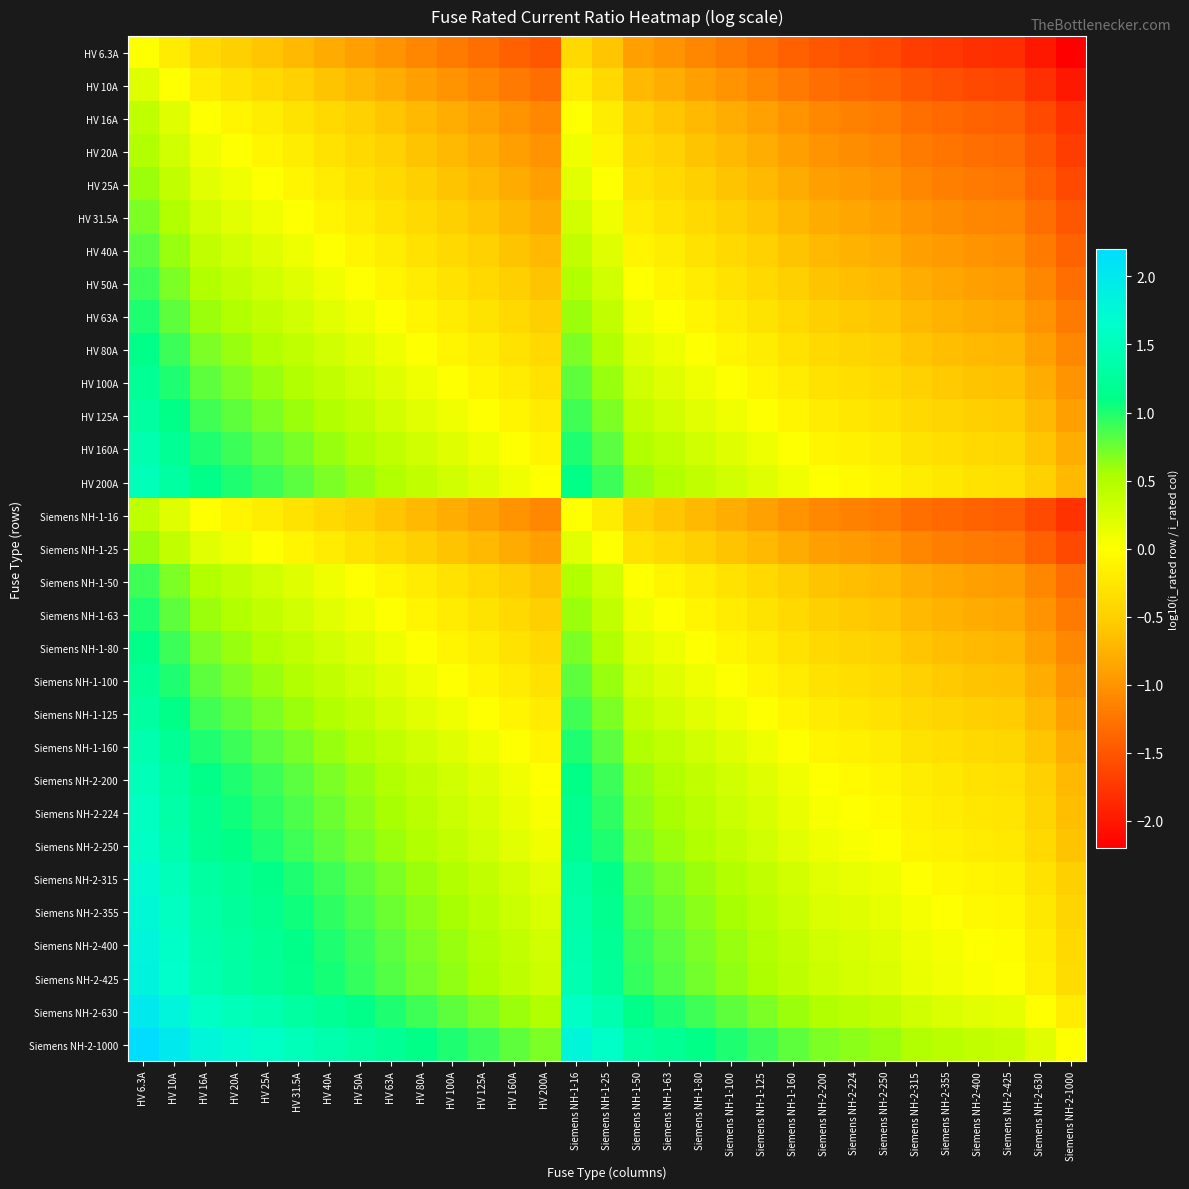

Reading left to right, extract all data points from this chart.

HV 6.3A: HV 6.3A=0.0	HV 10A=-0.2	HV 16A=-0.4	HV 20A=-0.5	HV 25A=-0.6	HV 31.5A=-0.7	HV 40A=-0.8	HV 50A=-0.9	HV 63A=-1.0	HV 80A=-1.1	HV 100A=-1.2	HV 125A=-1.3	HV 160A=-1.4	HV 200A=-1.5	Siemens NH-1-16=-0.4	Siemens NH-1-25=-0.6	Siemens NH-1-50=-0.9	Siemens NH-1-63=-1.0	Siemens NH-1-80=-1.1	Siemens NH-1-100=-1.2	Siemens NH-1-125=-1.3	Siemens NH-1-160=-1.4	Siemens NH-2-200=-1.5	Siemens NH-2-224=-1.6	Siemens NH-2-250=-1.6	Siemens NH-2-315=-1.7	Siemens NH-2-355=-1.8	Siemens NH-2-400=-1.8	Siemens NH-2-425=-1.8	Siemens NH-2-630=-2.0	Siemens NH-2-1000=-2.2
HV 10A: HV 6.3A=0.2	HV 10A=0.0	HV 16A=-0.2	HV 20A=-0.3	HV 25A=-0.4	HV 31.5A=-0.5	HV 40A=-0.6	HV 50A=-0.7	HV 63A=-0.8	HV 80A=-0.9	HV 100A=-1.0	HV 125A=-1.1	HV 160A=-1.2	HV 200A=-1.3	Siemens NH-1-16=-0.2	Siemens NH-1-25=-0.4	Siemens NH-1-50=-0.7	Siemens NH-1-63=-0.8	Siemens NH-1-80=-0.9	Siemens NH-1-100=-1.0	Siemens NH-1-125=-1.1	Siemens NH-1-160=-1.2	Siemens NH-2-200=-1.3	Siemens NH-2-224=-1.4	Siemens NH-2-250=-1.4	Siemens NH-2-315=-1.5	Siemens NH-2-355=-1.6	Siemens NH-2-400=-1.6	Siemens NH-2-425=-1.6	Siemens NH-2-630=-1.8	Siemens NH-2-1000=-2.0
HV 16A: HV 6.3A=0.4	HV 10A=0.2	HV 16A=0.0	HV 20A=-0.1	HV 25A=-0.2	HV 31.5A=-0.3	HV 40A=-0.4	HV 50A=-0.5	HV 63A=-0.6	HV 80A=-0.7	HV 100A=-0.8	HV 125A=-0.9	HV 160A=-1.0	HV 200A=-1.1	Siemens NH-1-16=0.0	Siemens NH-1-25=-0.2	Siemens NH-1-50=-0.5	Siemens NH-1-63=-0.6	Siemens NH-1-80=-0.7	Siemens NH-1-100=-0.8	Siemens NH-1-125=-0.9	Siemens NH-1-160=-1.0	Siemens NH-2-200=-1.1	Siemens NH-2-224=-1.1	Siemens NH-2-250=-1.2	Siemens NH-2-315=-1.3	Siemens NH-2-355=-1.3	Siemens NH-2-400=-1.4	Siemens NH-2-425=-1.4	Siemens NH-2-630=-1.6	Siemens NH-2-1000=-1.8
HV 20A: HV 6.3A=0.5	HV 10A=0.3	HV 16A=0.1	HV 20A=0.0	HV 25A=-0.1	HV 31.5A=-0.2	HV 40A=-0.3	HV 50A=-0.4	HV 63A=-0.5	HV 80A=-0.6	HV 100A=-0.7	HV 125A=-0.8	HV 160A=-0.9	HV 200A=-1.0	Siemens NH-1-16=0.1	Siemens NH-1-25=-0.1	Siemens NH-1-50=-0.4	Siemens NH-1-63=-0.5	Siemens NH-1-80=-0.6	Siemens NH-1-100=-0.7	Siemens NH-1-125=-0.8	Siemens NH-1-160=-0.9	Siemens NH-2-200=-1.0	Siemens NH-2-224=-1.0	Siemens NH-2-250=-1.1	Siemens NH-2-315=-1.2	Siemens NH-2-355=-1.2	Siemens NH-2-400=-1.3	Siemens NH-2-425=-1.3	Siemens NH-2-630=-1.5	Siemens NH-2-1000=-1.7
HV 25A: HV 6.3A=0.6	HV 10A=0.4	HV 16A=0.2	HV 20A=0.1	HV 25A=0.0	HV 31.5A=-0.1	HV 40A=-0.2	HV 50A=-0.3	HV 63A=-0.4	HV 80A=-0.5	HV 100A=-0.6	HV 125A=-0.7	HV 160A=-0.8	HV 200A=-0.9	Siemens NH-1-16=0.2	Siemens NH-1-25=0.0	Siemens NH-1-50=-0.3	Siemens NH-1-63=-0.4	Siemens NH-1-80=-0.5	Siemens NH-1-100=-0.6	Siemens NH-1-125=-0.7	Siemens NH-1-160=-0.8	Siemens NH-2-200=-0.9	Siemens NH-2-224=-1.0	Siemens NH-2-250=-1.0	Siemens NH-2-315=-1.1	Siemens NH-2-355=-1.2	Siemens NH-2-400=-1.2	Siemens NH-2-425=-1.2	Siemens NH-2-630=-1.4	Siemens NH-2-1000=-1.6
HV 31.5A: HV 6.3A=0.7	HV 10A=0.5	HV 16A=0.3	HV 20A=0.2	HV 25A=0.1	HV 31.5A=0.0	HV 40A=-0.1	HV 50A=-0.2	HV 63A=-0.3	HV 80A=-0.4	HV 100A=-0.5	HV 125A=-0.6	HV 160A=-0.7	HV 200A=-0.8	Siemens NH-1-16=0.3	Siemens NH-1-25=0.1	Siemens NH-1-50=-0.2	Siemens NH-1-63=-0.3	Siemens NH-1-80=-0.4	Siemens NH-1-100=-0.5	Siemens NH-1-125=-0.6	Siemens NH-1-160=-0.7	Siemens NH-2-200=-0.8	Siemens NH-2-224=-0.9	Siemens NH-2-250=-0.9	Siemens NH-2-315=-1.0	Siemens NH-2-355=-1.1	Siemens NH-2-400=-1.1	Siemens NH-2-425=-1.1	Siemens NH-2-630=-1.3	Siemens NH-2-1000=-1.5
HV 40A: HV 6.3A=0.8	HV 10A=0.6	HV 16A=0.4	HV 20A=0.3	HV 25A=0.2	HV 31.5A=0.1	HV 40A=0.0	HV 50A=-0.1	HV 63A=-0.2	HV 80A=-0.3	HV 100A=-0.4	HV 125A=-0.5	HV 160A=-0.6	HV 200A=-0.7	Siemens NH-1-16=0.4	Siemens NH-1-25=0.2	Siemens NH-1-50=-0.1	Siemens NH-1-63=-0.2	Siemens NH-1-80=-0.3	Siemens NH-1-100=-0.4	Siemens NH-1-125=-0.5	Siemens NH-1-160=-0.6	Siemens NH-2-200=-0.7	Siemens NH-2-224=-0.7	Siemens NH-2-250=-0.8	Siemens NH-2-315=-0.9	Siemens NH-2-355=-0.9	Siemens NH-2-400=-1.0	Siemens NH-2-425=-1.0	Siemens NH-2-630=-1.2	Siemens NH-2-1000=-1.4
HV 50A: HV 6.3A=0.9	HV 10A=0.7	HV 16A=0.5	HV 20A=0.4	HV 25A=0.3	HV 31.5A=0.2	HV 40A=0.1	HV 50A=0.0	HV 63A=-0.1	HV 80A=-0.2	HV 100A=-0.3	HV 125A=-0.4	HV 160A=-0.5	HV 200A=-0.6	Siemens NH-1-16=0.5	Siemens NH-1-25=0.3	Siemens NH-1-50=0.0	Siemens NH-1-63=-0.1	Siemens NH-1-80=-0.2	Siemens NH-1-100=-0.3	Siemens NH-1-125=-0.4	Siemens NH-1-160=-0.5	Siemens NH-2-200=-0.6	Siemens NH-2-224=-0.7	Siemens NH-2-250=-0.7	Siemens NH-2-315=-0.8	Siemens NH-2-355=-0.9	Siemens NH-2-400=-0.9	Siemens NH-2-425=-0.9	Siemens NH-2-630=-1.1	Siemens NH-2-1000=-1.3
HV 63A: HV 6.3A=1.0	HV 10A=0.8	HV 16A=0.6	HV 20A=0.5	HV 25A=0.4	HV 31.5A=0.3	HV 40A=0.2	HV 50A=0.1	HV 63A=0.0	HV 80A=-0.1	HV 100A=-0.2	HV 125A=-0.3	HV 160A=-0.4	HV 200A=-0.5	Siemens NH-1-16=0.6	Siemens NH-1-25=0.4	Siemens NH-1-50=0.1	Siemens NH-1-63=0.0	Siemens NH-1-80=-0.1	Siemens NH-1-100=-0.2	Siemens NH-1-125=-0.3	Siemens NH-1-160=-0.4	Siemens NH-2-200=-0.5	Siemens NH-2-224=-0.6	Siemens NH-2-250=-0.6	Siemens NH-2-315=-0.7	Siemens NH-2-355=-0.8	Siemens NH-2-400=-0.8	Siemens NH-2-425=-0.8	Siemens NH-2-630=-1.0	Siemens NH-2-1000=-1.2
HV 80A: HV 6.3A=1.1	HV 10A=0.9	HV 16A=0.7	HV 20A=0.6	HV 25A=0.5	HV 31.5A=0.4	HV 40A=0.3	HV 50A=0.2	HV 63A=0.1	HV 80A=0.0	HV 100A=-0.1	HV 125A=-0.2	HV 160A=-0.3	HV 200A=-0.4	Siemens NH-1-16=0.7	Siemens NH-1-25=0.5	Siemens NH-1-50=0.2	Siemens NH-1-63=0.1	Siemens NH-1-80=0.0	Siemens NH-1-100=-0.1	Siemens NH-1-125=-0.2	Siemens NH-1-160=-0.3	Siemens NH-2-200=-0.4	Siemens NH-2-224=-0.4	Siemens NH-2-250=-0.5	Siemens NH-2-315=-0.6	Siemens NH-2-355=-0.6	Siemens NH-2-400=-0.7	Siemens NH-2-425=-0.7	Siemens NH-2-630=-0.9	Siemens NH-2-1000=-1.1
HV 100A: HV 6.3A=1.2	HV 10A=1.0	HV 16A=0.8	HV 20A=0.7	HV 25A=0.6	HV 31.5A=0.5	HV 40A=0.4	HV 50A=0.3	HV 63A=0.2	HV 80A=0.1	HV 100A=0.0	HV 125A=-0.1	HV 160A=-0.2	HV 200A=-0.3	Siemens NH-1-16=0.8	Siemens NH-1-25=0.6	Siemens NH-1-50=0.3	Siemens NH-1-63=0.2	Siemens NH-1-80=0.1	Siemens NH-1-100=0.0	Siemens NH-1-125=-0.1	Siemens NH-1-160=-0.2	Siemens NH-2-200=-0.3	Siemens NH-2-224=-0.4	Siemens NH-2-250=-0.4	Siemens NH-2-315=-0.5	Siemens NH-2-355=-0.6	Siemens NH-2-400=-0.6	Siemens NH-2-425=-0.6	Siemens NH-2-630=-0.8	Siemens NH-2-1000=-1.0
HV 125A: HV 6.3A=1.3	HV 10A=1.1	HV 16A=0.9	HV 20A=0.8	HV 25A=0.7	HV 31.5A=0.6	HV 40A=0.5	HV 50A=0.4	HV 63A=0.3	HV 80A=0.2	HV 100A=0.1	HV 125A=0.0	HV 160A=-0.1	HV 200A=-0.2	Siemens NH-1-16=0.9	Siemens NH-1-25=0.7	Siemens NH-1-50=0.4	Siemens NH-1-63=0.3	Siemens NH-1-80=0.2	Siemens NH-1-100=0.1	Siemens NH-1-125=0.0	Siemens NH-1-160=-0.1	Siemens NH-2-200=-0.2	Siemens NH-2-224=-0.3	Siemens NH-2-250=-0.3	Siemens NH-2-315=-0.4	Siemens NH-2-355=-0.5	Siemens NH-2-400=-0.5	Siemens NH-2-425=-0.5	Siemens NH-2-630=-0.7	Siemens NH-2-1000=-0.9
HV 160A: HV 6.3A=1.4	HV 10A=1.2	HV 16A=1.0	HV 20A=0.9	HV 25A=0.8	HV 31.5A=0.7	HV 40A=0.6	HV 50A=0.5	HV 63A=0.4	HV 80A=0.3	HV 100A=0.2	HV 125A=0.1	HV 160A=0.0	HV 200A=-0.1	Siemens NH-1-16=1.0	Siemens NH-1-25=0.8	Siemens NH-1-50=0.5	Siemens NH-1-63=0.4	Siemens NH-1-80=0.3	Siemens NH-1-100=0.2	Siemens NH-1-125=0.1	Siemens NH-1-160=0.0	Siemens NH-2-200=-0.1	Siemens NH-2-224=-0.1	Siemens NH-2-250=-0.2	Siemens NH-2-315=-0.3	Siemens NH-2-355=-0.3	Siemens NH-2-400=-0.4	Siemens NH-2-425=-0.4	Siemens NH-2-630=-0.6	Siemens NH-2-1000=-0.8
HV 200A: HV 6.3A=1.5	HV 10A=1.3	HV 16A=1.1	HV 20A=1.0	HV 25A=0.9	HV 31.5A=0.8	HV 40A=0.7	HV 50A=0.6	HV 63A=0.5	HV 80A=0.4	HV 100A=0.3	HV 125A=0.2	HV 160A=0.1	HV 200A=0.0	Siemens NH-1-16=1.1	Siemens NH-1-25=0.9	Siemens NH-1-50=0.6	Siemens NH-1-63=0.5	Siemens NH-1-80=0.4	Siemens NH-1-100=0.3	Siemens NH-1-125=0.2	Siemens NH-1-160=0.1	Siemens NH-2-200=0.0	Siemens NH-2-224=-0.0	Siemens NH-2-250=-0.1	Siemens NH-2-315=-0.2	Siemens NH-2-355=-0.2	Siemens NH-2-400=-0.3	Siemens NH-2-425=-0.3	Siemens NH-2-630=-0.5	Siemens NH-2-1000=-0.7
Siemens NH-1-16: HV 6.3A=0.4	HV 10A=0.2	HV 16A=0.0	HV 20A=-0.1	HV 25A=-0.2	HV 31.5A=-0.3	HV 40A=-0.4	HV 50A=-0.5	HV 63A=-0.6	HV 80A=-0.7	HV 100A=-0.8	HV 125A=-0.9	HV 160A=-1.0	HV 200A=-1.1	Siemens NH-1-16=0.0	Siemens NH-1-25=-0.2	Siemens NH-1-50=-0.5	Siemens NH-1-63=-0.6	Siemens NH-1-80=-0.7	Siemens NH-1-100=-0.8	Siemens NH-1-125=-0.9	Siemens NH-1-160=-1.0	Siemens NH-2-200=-1.1	Siemens NH-2-224=-1.1	Siemens NH-2-250=-1.2	Siemens NH-2-315=-1.3	Siemens NH-2-355=-1.3	Siemens NH-2-400=-1.4	Siemens NH-2-425=-1.4	Siemens NH-2-630=-1.6	Siemens NH-2-1000=-1.8
Siemens NH-1-25: HV 6.3A=0.6	HV 10A=0.4	HV 16A=0.2	HV 20A=0.1	HV 25A=0.0	HV 31.5A=-0.1	HV 40A=-0.2	HV 50A=-0.3	HV 63A=-0.4	HV 80A=-0.5	HV 100A=-0.6	HV 125A=-0.7	HV 160A=-0.8	HV 200A=-0.9	Siemens NH-1-16=0.2	Siemens NH-1-25=0.0	Siemens NH-1-50=-0.3	Siemens NH-1-63=-0.4	Siemens NH-1-80=-0.5	Siemens NH-1-100=-0.6	Siemens NH-1-125=-0.7	Siemens NH-1-160=-0.8	Siemens NH-2-200=-0.9	Siemens NH-2-224=-1.0	Siemens NH-2-250=-1.0	Siemens NH-2-315=-1.1	Siemens NH-2-355=-1.2	Siemens NH-2-400=-1.2	Siemens NH-2-425=-1.2	Siemens NH-2-630=-1.4	Siemens NH-2-1000=-1.6
Siemens NH-1-50: HV 6.3A=0.9	HV 10A=0.7	HV 16A=0.5	HV 20A=0.4	HV 25A=0.3	HV 31.5A=0.2	HV 40A=0.1	HV 50A=0.0	HV 63A=-0.1	HV 80A=-0.2	HV 100A=-0.3	HV 125A=-0.4	HV 160A=-0.5	HV 200A=-0.6	Siemens NH-1-16=0.5	Siemens NH-1-25=0.3	Siemens NH-1-50=0.0	Siemens NH-1-63=-0.1	Siemens NH-1-80=-0.2	Siemens NH-1-100=-0.3	Siemens NH-1-125=-0.4	Siemens NH-1-160=-0.5	Siemens NH-2-200=-0.6	Siemens NH-2-224=-0.7	Siemens NH-2-250=-0.7	Siemens NH-2-315=-0.8	Siemens NH-2-355=-0.9	Siemens NH-2-400=-0.9	Siemens NH-2-425=-0.9	Siemens NH-2-630=-1.1	Siemens NH-2-1000=-1.3
Siemens NH-1-63: HV 6.3A=1.0	HV 10A=0.8	HV 16A=0.6	HV 20A=0.5	HV 25A=0.4	HV 31.5A=0.3	HV 40A=0.2	HV 50A=0.1	HV 63A=0.0	HV 80A=-0.1	HV 100A=-0.2	HV 125A=-0.3	HV 160A=-0.4	HV 200A=-0.5	Siemens NH-1-16=0.6	Siemens NH-1-25=0.4	Siemens NH-1-50=0.1	Siemens NH-1-63=0.0	Siemens NH-1-80=-0.1	Siemens NH-1-100=-0.2	Siemens NH-1-125=-0.3	Siemens NH-1-160=-0.4	Siemens NH-2-200=-0.5	Siemens NH-2-224=-0.6	Siemens NH-2-250=-0.6	Siemens NH-2-315=-0.7	Siemens NH-2-355=-0.8	Siemens NH-2-400=-0.8	Siemens NH-2-425=-0.8	Siemens NH-2-630=-1.0	Siemens NH-2-1000=-1.2
Siemens NH-1-80: HV 6.3A=1.1	HV 10A=0.9	HV 16A=0.7	HV 20A=0.6	HV 25A=0.5	HV 31.5A=0.4	HV 40A=0.3	HV 50A=0.2	HV 63A=0.1	HV 80A=0.0	HV 100A=-0.1	HV 125A=-0.2	HV 160A=-0.3	HV 200A=-0.4	Siemens NH-1-16=0.7	Siemens NH-1-25=0.5	Siemens NH-1-50=0.2	Siemens NH-1-63=0.1	Siemens NH-1-80=0.0	Siemens NH-1-100=-0.1	Siemens NH-1-125=-0.2	Siemens NH-1-160=-0.3	Siemens NH-2-200=-0.4	Siemens NH-2-224=-0.4	Siemens NH-2-250=-0.5	Siemens NH-2-315=-0.6	Siemens NH-2-355=-0.6	Siemens NH-2-400=-0.7	Siemens NH-2-425=-0.7	Siemens NH-2-630=-0.9	Siemens NH-2-1000=-1.1
Siemens NH-1-100: HV 6.3A=1.2	HV 10A=1.0	HV 16A=0.8	HV 20A=0.7	HV 25A=0.6	HV 31.5A=0.5	HV 40A=0.4	HV 50A=0.3	HV 63A=0.2	HV 80A=0.1	HV 100A=0.0	HV 125A=-0.1	HV 160A=-0.2	HV 200A=-0.3	Siemens NH-1-16=0.8	Siemens NH-1-25=0.6	Siemens NH-1-50=0.3	Siemens NH-1-63=0.2	Siemens NH-1-80=0.1	Siemens NH-1-100=0.0	Siemens NH-1-125=-0.1	Siemens NH-1-160=-0.2	Siemens NH-2-200=-0.3	Siemens NH-2-224=-0.4	Siemens NH-2-250=-0.4	Siemens NH-2-315=-0.5	Siemens NH-2-355=-0.6	Siemens NH-2-400=-0.6	Siemens NH-2-425=-0.6	Siemens NH-2-630=-0.8	Siemens NH-2-1000=-1.0
Siemens NH-1-125: HV 6.3A=1.3	HV 10A=1.1	HV 16A=0.9	HV 20A=0.8	HV 25A=0.7	HV 31.5A=0.6	HV 40A=0.5	HV 50A=0.4	HV 63A=0.3	HV 80A=0.2	HV 100A=0.1	HV 125A=0.0	HV 160A=-0.1	HV 200A=-0.2	Siemens NH-1-16=0.9	Siemens NH-1-25=0.7	Siemens NH-1-50=0.4	Siemens NH-1-63=0.3	Siemens NH-1-80=0.2	Siemens NH-1-100=0.1	Siemens NH-1-125=0.0	Siemens NH-1-160=-0.1	Siemens NH-2-200=-0.2	Siemens NH-2-224=-0.3	Siemens NH-2-250=-0.3	Siemens NH-2-315=-0.4	Siemens NH-2-355=-0.5	Siemens NH-2-400=-0.5	Siemens NH-2-425=-0.5	Siemens NH-2-630=-0.7	Siemens NH-2-1000=-0.9
Siemens NH-1-160: HV 6.3A=1.4	HV 10A=1.2	HV 16A=1.0	HV 20A=0.9	HV 25A=0.8	HV 31.5A=0.7	HV 40A=0.6	HV 50A=0.5	HV 63A=0.4	HV 80A=0.3	HV 100A=0.2	HV 125A=0.1	HV 160A=0.0	HV 200A=-0.1	Siemens NH-1-16=1.0	Siemens NH-1-25=0.8	Siemens NH-1-50=0.5	Siemens NH-1-63=0.4	Siemens NH-1-80=0.3	Siemens NH-1-100=0.2	Siemens NH-1-125=0.1	Siemens NH-1-160=0.0	Siemens NH-2-200=-0.1	Siemens NH-2-224=-0.1	Siemens NH-2-250=-0.2	Siemens NH-2-315=-0.3	Siemens NH-2-355=-0.3	Siemens NH-2-400=-0.4	Siemens NH-2-425=-0.4	Siemens NH-2-630=-0.6	Siemens NH-2-1000=-0.8
Siemens NH-2-200: HV 6.3A=1.5	HV 10A=1.3	HV 16A=1.1	HV 20A=1.0	HV 25A=0.9	HV 31.5A=0.8	HV 40A=0.7	HV 50A=0.6	HV 63A=0.5	HV 80A=0.4	HV 100A=0.3	HV 125A=0.2	HV 160A=0.1	HV 200A=0.0	Siemens NH-1-16=1.1	Siemens NH-1-25=0.9	Siemens NH-1-50=0.6	Siemens NH-1-63=0.5	Siemens NH-1-80=0.4	Siemens NH-1-100=0.3	Siemens NH-1-125=0.2	Siemens NH-1-160=0.1	Siemens NH-2-200=0.0	Siemens NH-2-224=-0.0	Siemens NH-2-250=-0.1	Siemens NH-2-315=-0.2	Siemens NH-2-355=-0.2	Siemens NH-2-400=-0.3	Siemens NH-2-425=-0.3	Siemens NH-2-630=-0.5	Siemens NH-2-1000=-0.7
Siemens NH-2-224: HV 6.3A=1.6	HV 10A=1.4	HV 16A=1.1	HV 20A=1.0	HV 25A=1.0	HV 31.5A=0.9	HV 40A=0.7	HV 50A=0.7	HV 63A=0.6	HV 80A=0.4	HV 100A=0.4	HV 125A=0.3	HV 160A=0.1	HV 200A=0.0	Siemens NH-1-16=1.1	Siemens NH-1-25=1.0	Siemens NH-1-50=0.7	Siemens NH-1-63=0.6	Siemens NH-1-80=0.4	Siemens NH-1-100=0.4	Siemens NH-1-125=0.3	Siemens NH-1-160=0.1	Siemens NH-2-200=0.0	Siemens NH-2-224=0.0	Siemens NH-2-250=-0.0	Siemens NH-2-315=-0.1	Siemens NH-2-355=-0.2	Siemens NH-2-400=-0.3	Siemens NH-2-425=-0.3	Siemens NH-2-630=-0.4	Siemens NH-2-1000=-0.6
Siemens NH-2-250: HV 6.3A=1.6	HV 10A=1.4	HV 16A=1.2	HV 20A=1.1	HV 25A=1.0	HV 31.5A=0.9	HV 40A=0.8	HV 50A=0.7	HV 63A=0.6	HV 80A=0.5	HV 100A=0.4	HV 125A=0.3	HV 160A=0.2	HV 200A=0.1	Siemens NH-1-16=1.2	Siemens NH-1-25=1.0	Siemens NH-1-50=0.7	Siemens NH-1-63=0.6	Siemens NH-1-80=0.5	Siemens NH-1-100=0.4	Siemens NH-1-125=0.3	Siemens NH-1-160=0.2	Siemens NH-2-200=0.1	Siemens NH-2-224=0.0	Siemens NH-2-250=0.0	Siemens NH-2-315=-0.1	Siemens NH-2-355=-0.2	Siemens NH-2-400=-0.2	Siemens NH-2-425=-0.2	Siemens NH-2-630=-0.4	Siemens NH-2-1000=-0.6
Siemens NH-2-315: HV 6.3A=1.7	HV 10A=1.5	HV 16A=1.3	HV 20A=1.2	HV 25A=1.1	HV 31.5A=1.0	HV 40A=0.9	HV 50A=0.8	HV 63A=0.7	HV 80A=0.6	HV 100A=0.5	HV 125A=0.4	HV 160A=0.3	HV 200A=0.2	Siemens NH-1-16=1.3	Siemens NH-1-25=1.1	Siemens NH-1-50=0.8	Siemens NH-1-63=0.7	Siemens NH-1-80=0.6	Siemens NH-1-100=0.5	Siemens NH-1-125=0.4	Siemens NH-1-160=0.3	Siemens NH-2-200=0.2	Siemens NH-2-224=0.1	Siemens NH-2-250=0.1	Siemens NH-2-315=0.0	Siemens NH-2-355=-0.1	Siemens NH-2-400=-0.1	Siemens NH-2-425=-0.1	Siemens NH-2-630=-0.3	Siemens NH-2-1000=-0.5
Siemens NH-2-355: HV 6.3A=1.8	HV 10A=1.6	HV 16A=1.3	HV 20A=1.2	HV 25A=1.2	HV 31.5A=1.1	HV 40A=0.9	HV 50A=0.9	HV 63A=0.8	HV 80A=0.6	HV 100A=0.6	HV 125A=0.5	HV 160A=0.3	HV 200A=0.2	Siemens NH-1-16=1.3	Siemens NH-1-25=1.2	Siemens NH-1-50=0.9	Siemens NH-1-63=0.8	Siemens NH-1-80=0.6	Siemens NH-1-100=0.6	Siemens NH-1-125=0.5	Siemens NH-1-160=0.3	Siemens NH-2-200=0.2	Siemens NH-2-224=0.2	Siemens NH-2-250=0.2	Siemens NH-2-315=0.1	Siemens NH-2-355=0.0	Siemens NH-2-400=-0.1	Siemens NH-2-425=-0.1	Siemens NH-2-630=-0.2	Siemens NH-2-1000=-0.4
Siemens NH-2-400: HV 6.3A=1.8	HV 10A=1.6	HV 16A=1.4	HV 20A=1.3	HV 25A=1.2	HV 31.5A=1.1	HV 40A=1.0	HV 50A=0.9	HV 63A=0.8	HV 80A=0.7	HV 100A=0.6	HV 125A=0.5	HV 160A=0.4	HV 200A=0.3	Siemens NH-1-16=1.4	Siemens NH-1-25=1.2	Siemens NH-1-50=0.9	Siemens NH-1-63=0.8	Siemens NH-1-80=0.7	Siemens NH-1-100=0.6	Siemens NH-1-125=0.5	Siemens NH-1-160=0.4	Siemens NH-2-200=0.3	Siemens NH-2-224=0.3	Siemens NH-2-250=0.2	Siemens NH-2-315=0.1	Siemens NH-2-355=0.1	Siemens NH-2-400=0.0	Siemens NH-2-425=-0.0	Siemens NH-2-630=-0.2	Siemens NH-2-1000=-0.4
Siemens NH-2-425: HV 6.3A=1.8	HV 10A=1.6	HV 16A=1.4	HV 20A=1.3	HV 25A=1.2	HV 31.5A=1.1	HV 40A=1.0	HV 50A=0.9	HV 63A=0.8	HV 80A=0.7	HV 100A=0.6	HV 125A=0.5	HV 160A=0.4	HV 200A=0.3	Siemens NH-1-16=1.4	Siemens NH-1-25=1.2	Siemens NH-1-50=0.9	Siemens NH-1-63=0.8	Siemens NH-1-80=0.7	Siemens NH-1-100=0.6	Siemens NH-1-125=0.5	Siemens NH-1-160=0.4	Siemens NH-2-200=0.3	Siemens NH-2-224=0.3	Siemens NH-2-250=0.2	Siemens NH-2-315=0.1	Siemens NH-2-355=0.1	Siemens NH-2-400=0.0	Siemens NH-2-425=0.0	Siemens NH-2-630=-0.2	Siemens NH-2-1000=-0.4
Siemens NH-2-630: HV 6.3A=2.0	HV 10A=1.8	HV 16A=1.6	HV 20A=1.5	HV 25A=1.4	HV 31.5A=1.3	HV 40A=1.2	HV 50A=1.1	HV 63A=1.0	HV 80A=0.9	HV 100A=0.8	HV 125A=0.7	HV 160A=0.6	HV 200A=0.5	Siemens NH-1-16=1.6	Siemens NH-1-25=1.4	Siemens NH-1-50=1.1	Siemens NH-1-63=1.0	Siemens NH-1-80=0.9	Siemens NH-1-100=0.8	Siemens NH-1-125=0.7	Siemens NH-1-160=0.6	Siemens NH-2-200=0.5	Siemens NH-2-224=0.4	Siemens NH-2-250=0.4	Siemens NH-2-315=0.3	Siemens NH-2-355=0.2	Siemens NH-2-400=0.2	Siemens NH-2-425=0.2	Siemens NH-2-630=0.0	Siemens NH-2-1000=-0.2
Siemens NH-2-1000: HV 6.3A=2.2	HV 10A=2.0	HV 16A=1.8	HV 20A=1.7	HV 25A=1.6	HV 31.5A=1.5	HV 40A=1.4	HV 50A=1.3	HV 63A=1.2	HV 80A=1.1	HV 100A=1.0	HV 125A=0.9	HV 160A=0.8	HV 200A=0.7	Siemens NH-1-16=1.8	Siemens NH-1-25=1.6	Siemens NH-1-50=1.3	Siemens NH-1-63=1.2	Siemens NH-1-80=1.1	Siemens NH-1-100=1.0	Siemens NH-1-125=0.9	Siemens NH-1-160=0.8	Siemens NH-2-200=0.7	Siemens NH-2-224=0.6	Siemens NH-2-250=0.6	Siemens NH-2-315=0.5	Siemens NH-2-355=0.4	Siemens NH-2-400=0.4	Siemens NH-2-425=0.4	Siemens NH-2-630=0.2	Siemens NH-2-1000=0.0